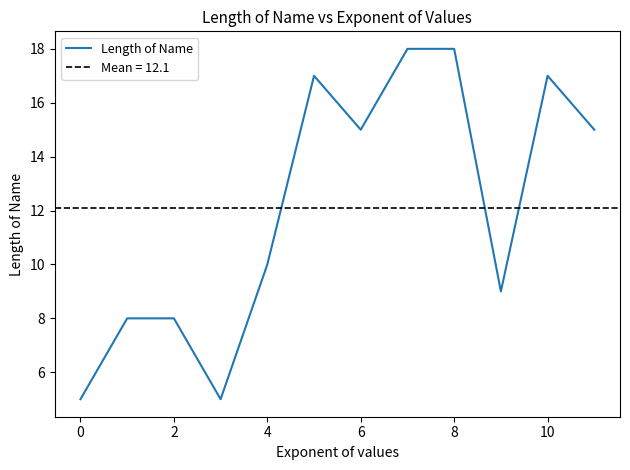

Where is Length of Name nearest to the value 11?

4